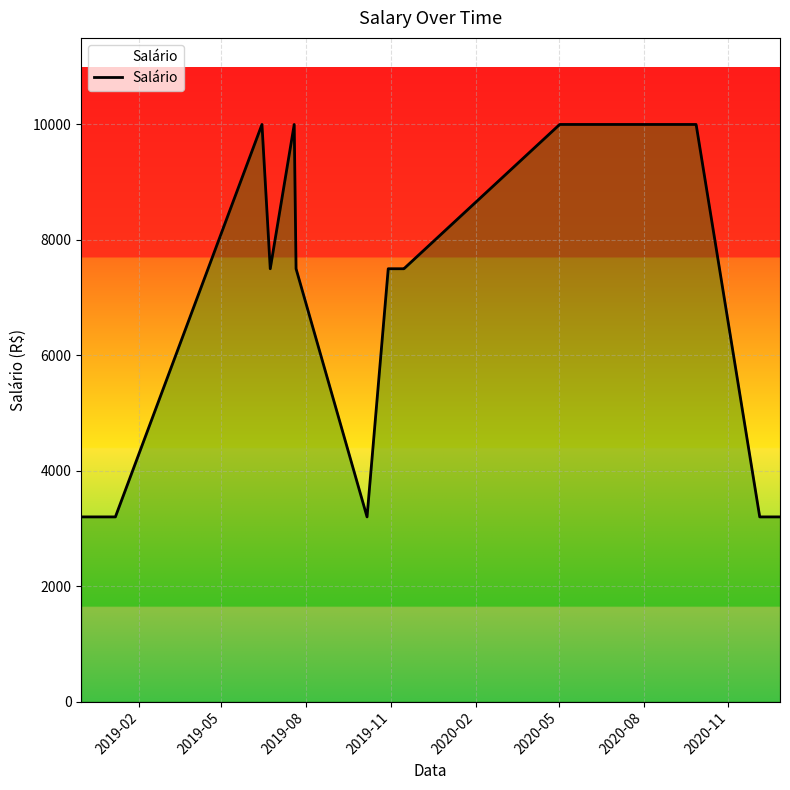

What is the smallest value displayed?

3200